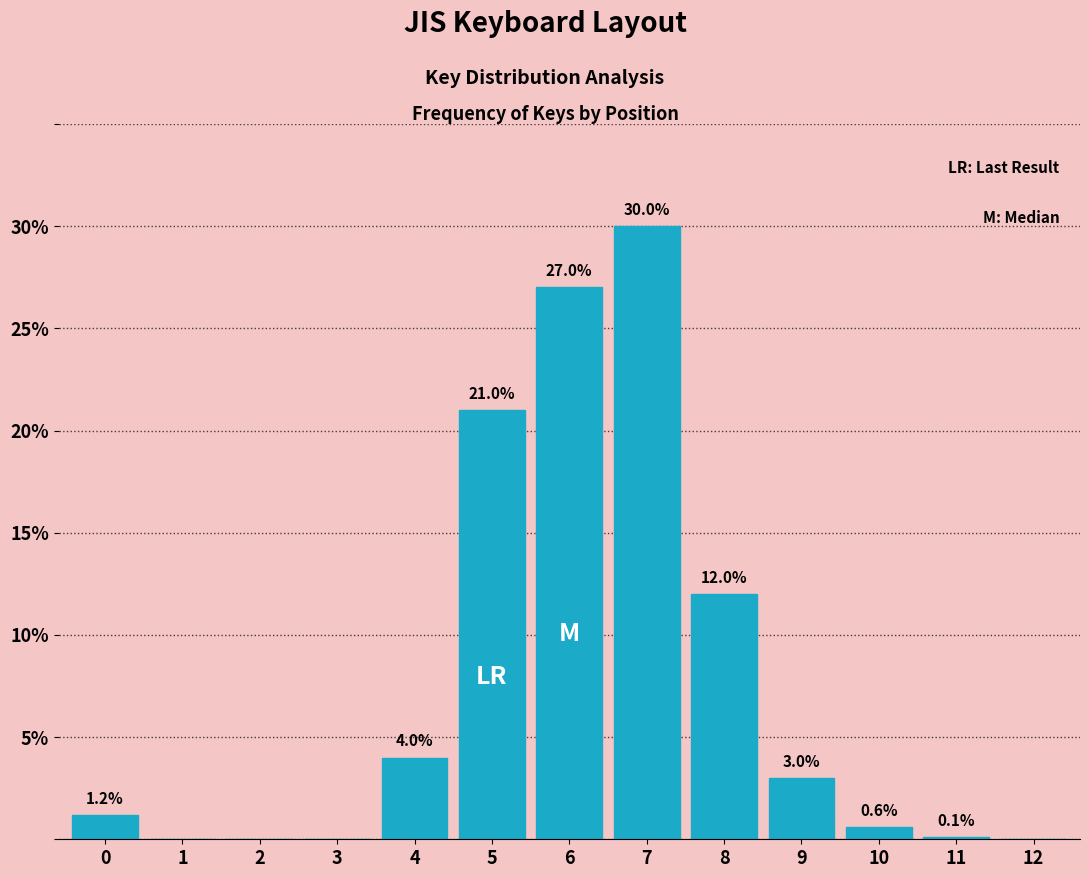

Reading left to right, list all the values displayed in this chart.

0=1.2	1=0.0	2=0.0	3=0.0	4=4.0	5=21.0	6=27.0	7=30.0	8=12.0	9=3.0	10=0.6	11=0.1	12=0.0